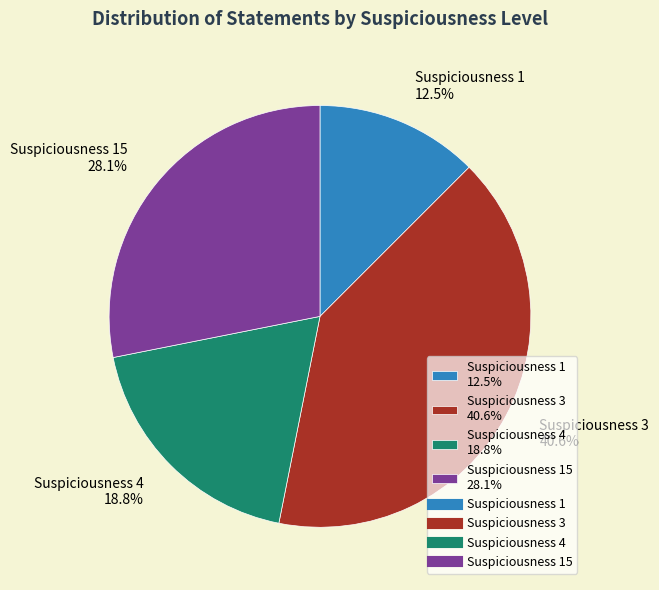

Between Suspiciousness 4 18.8% and Suspiciousness 3 40.6%, which is larger?

Suspiciousness 3 40.6%